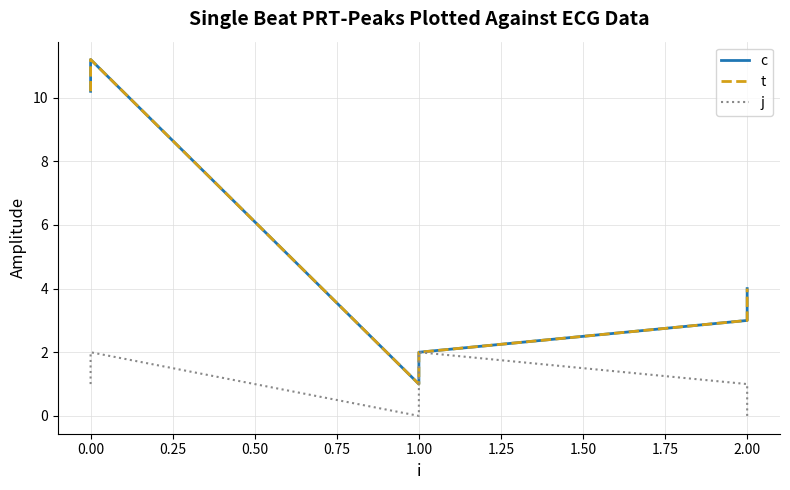

Rank the series at 0.00 from highest to lowest value.

c, t, j